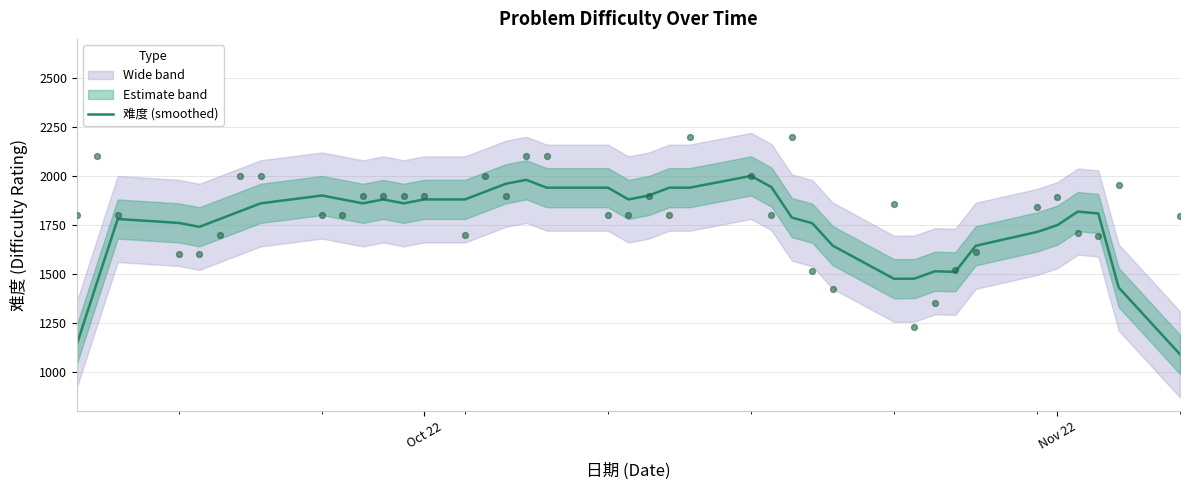

What is the minimum value for 难度 (smoothed)?

1088.6